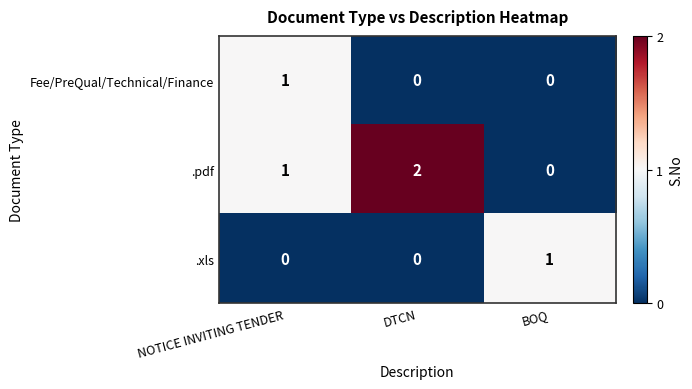

At how many categories does at least one series exceed 0?

3